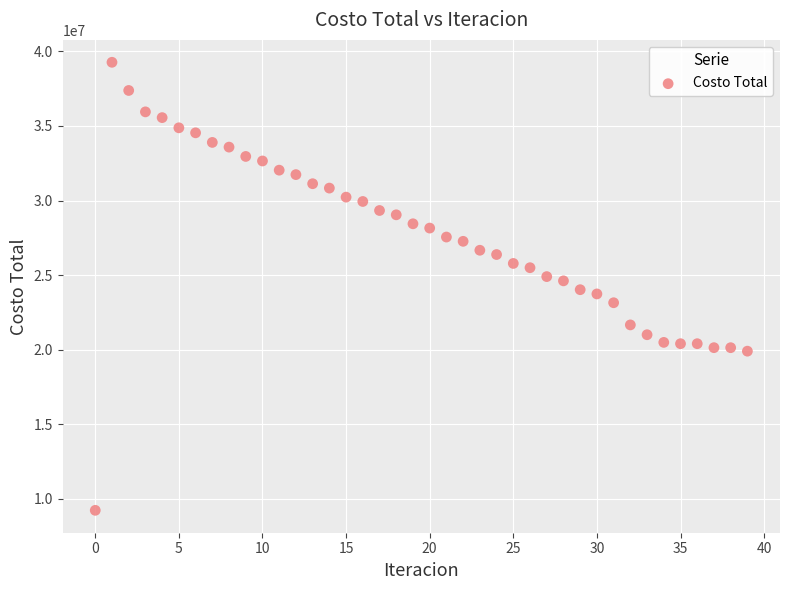

What is the range of Y values (max minus min)?

30039584.8